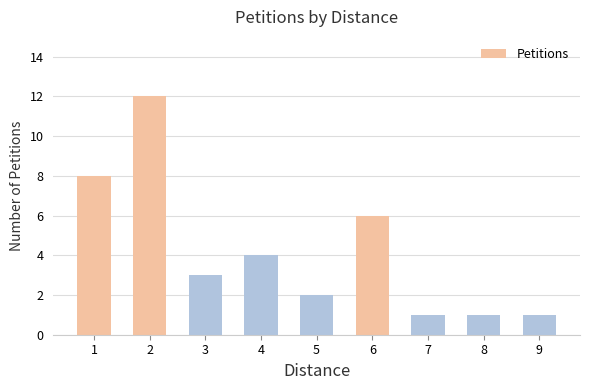

At which label is the value closest to 6?

6